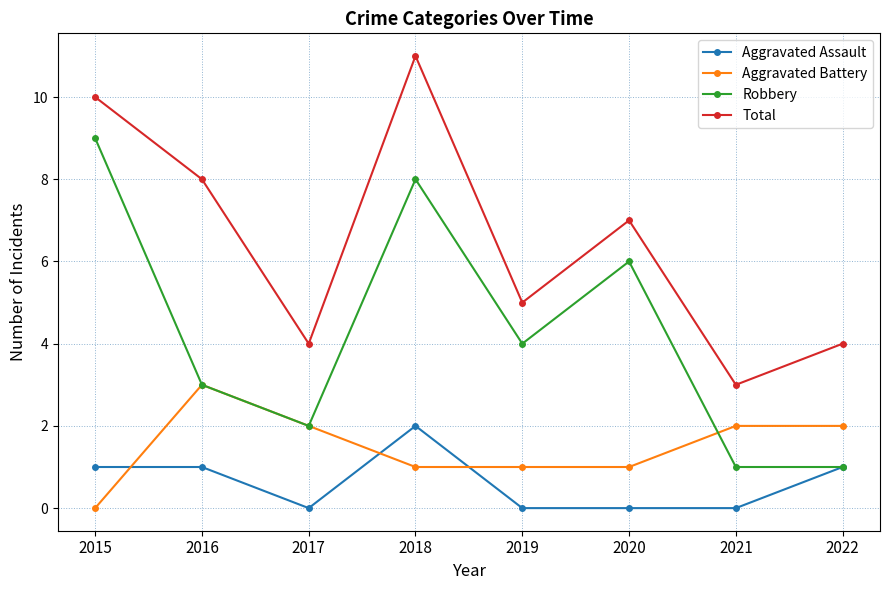

At which label does Total first exceed 7?

2015